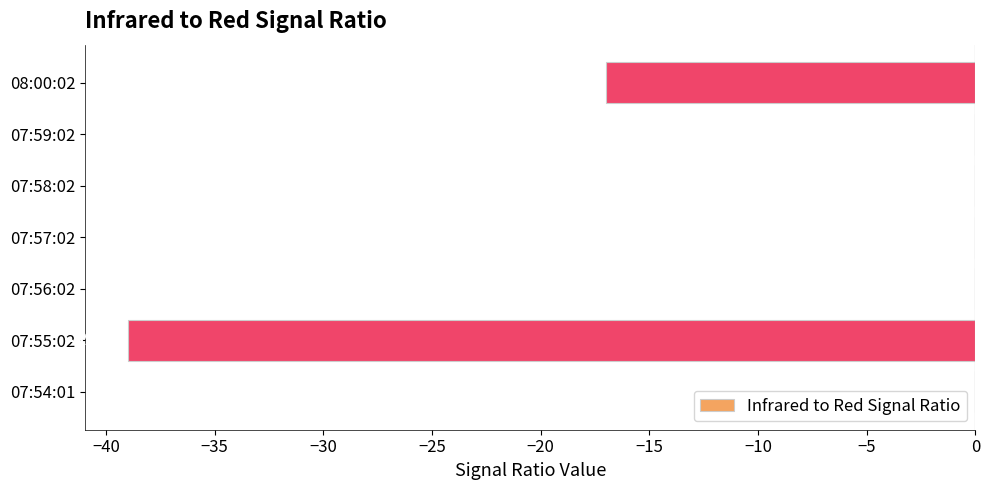

The value at 07:57:02 is -25. True or false?

False